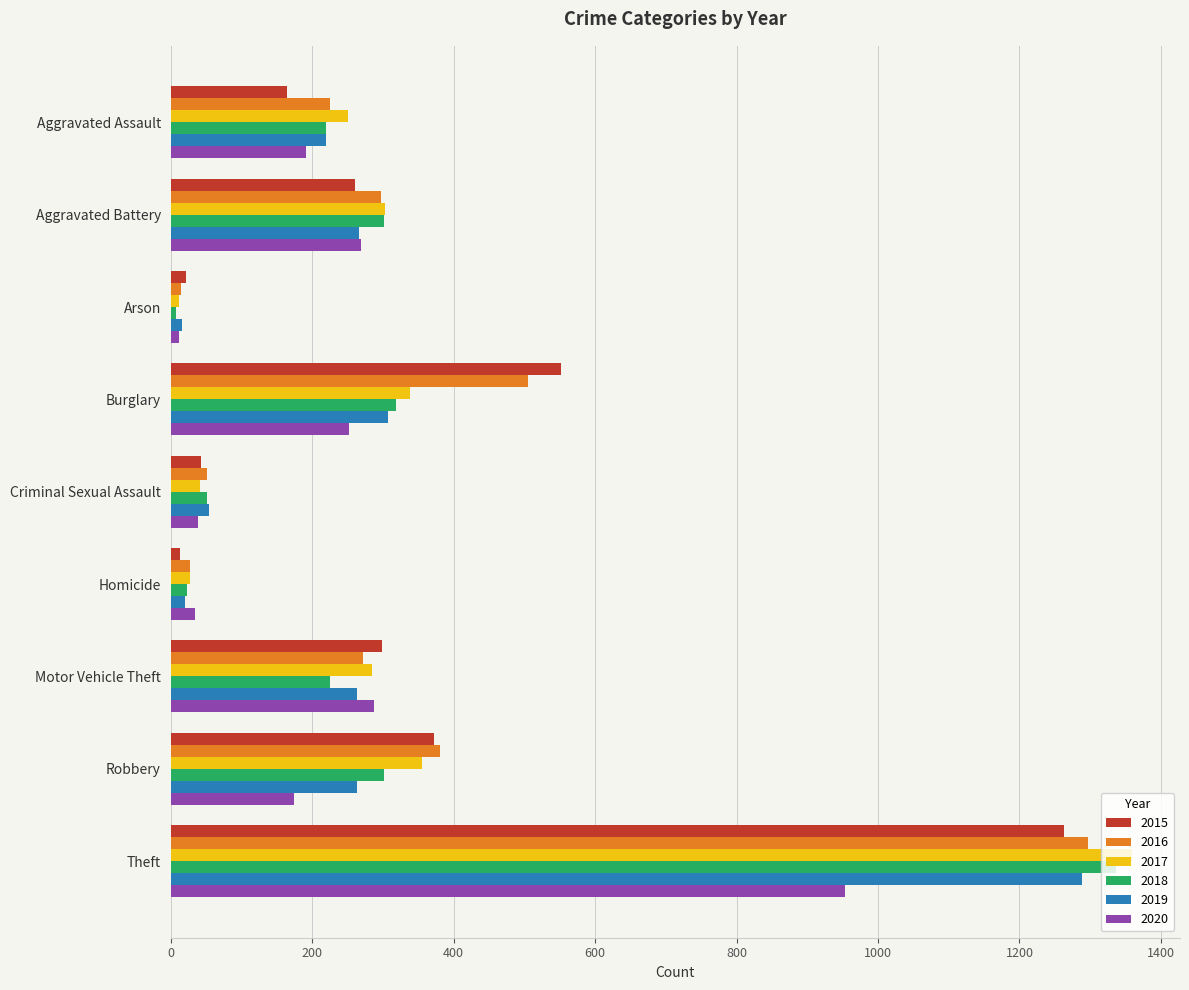

What is the average value of the 2017 series?

330